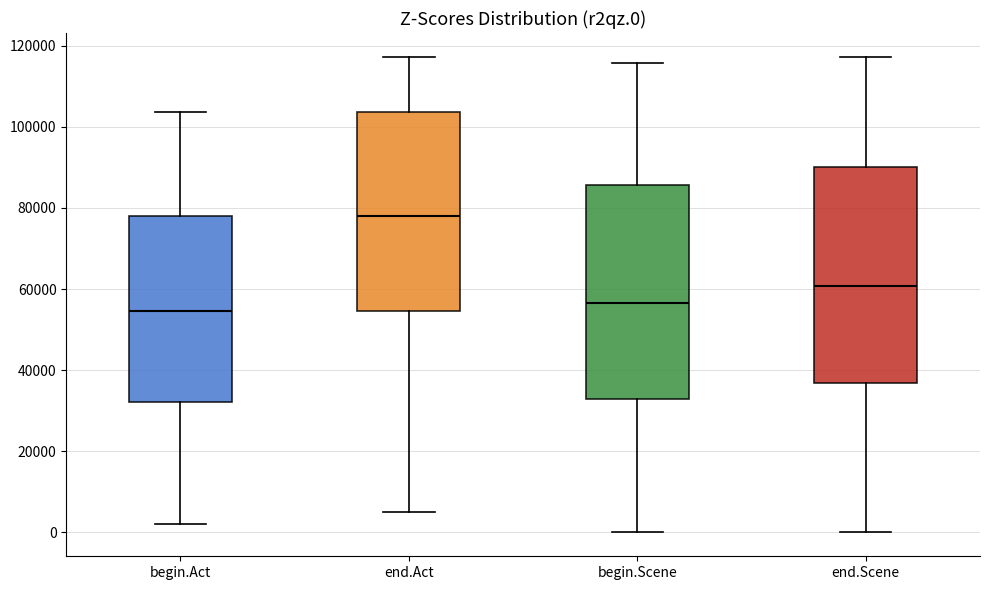

Reading left to right, read every box against the y-axis: the position of its median line, the range the box covers, and the ends of its whiskers. The values are not printed on the chart, so give them approximately, as read against the axis.

begin.Act: median 54000, box 32000 to 78000, whiskers 2000 to 104000
end.Act: median 78000, box 54000 to 104000, whiskers 6000 to 118000
begin.Scene: median 56000, box 32000 to 86000, whiskers 0 to 116000
end.Scene: median 60000, box 36000 to 90000, whiskers 0 to 118000